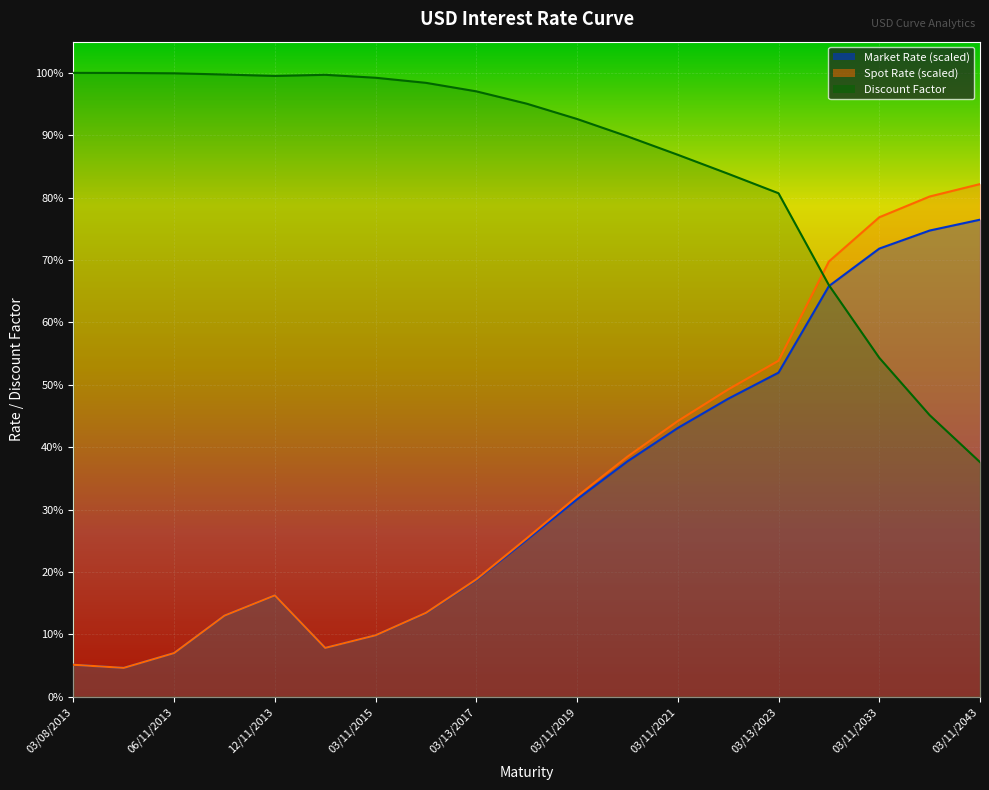

Rank the series by their maximum value, from lowest to highest.

Market Rate, Spot Rate, Discount Factor